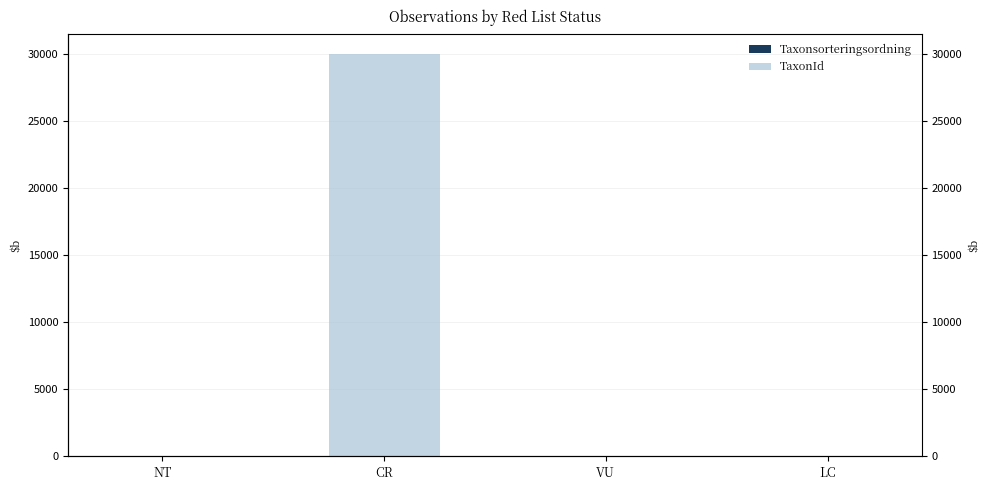

What is the label of the 1st bar from the left?

NT